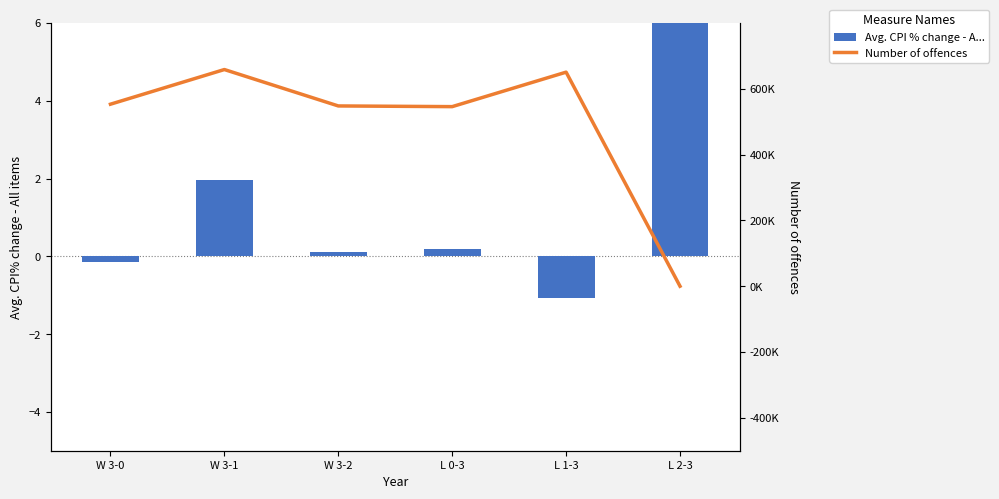

What is the highest value of the Avg. CPI % change - A... series?

9.5